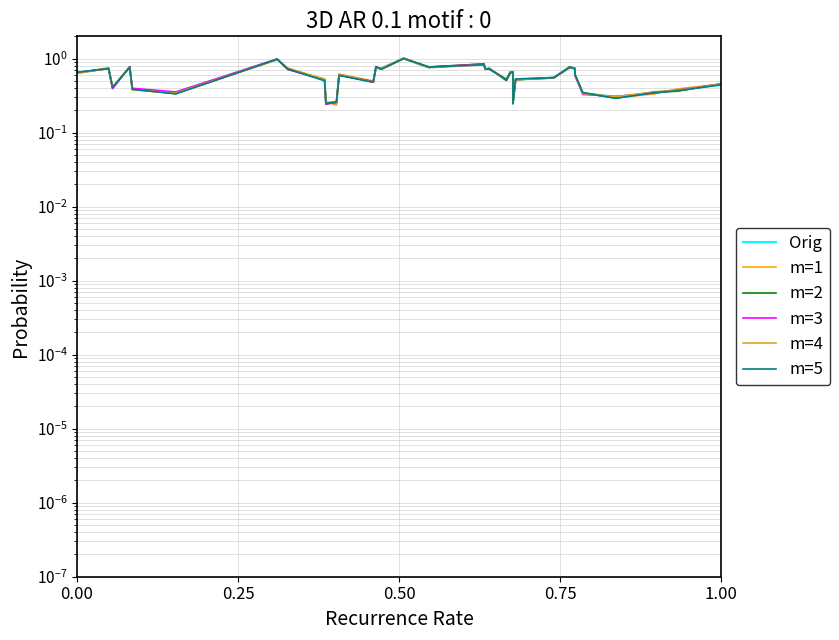

Between which two adjacent categories do m=1 and m=3 first intersect?

0.00 and 0.25